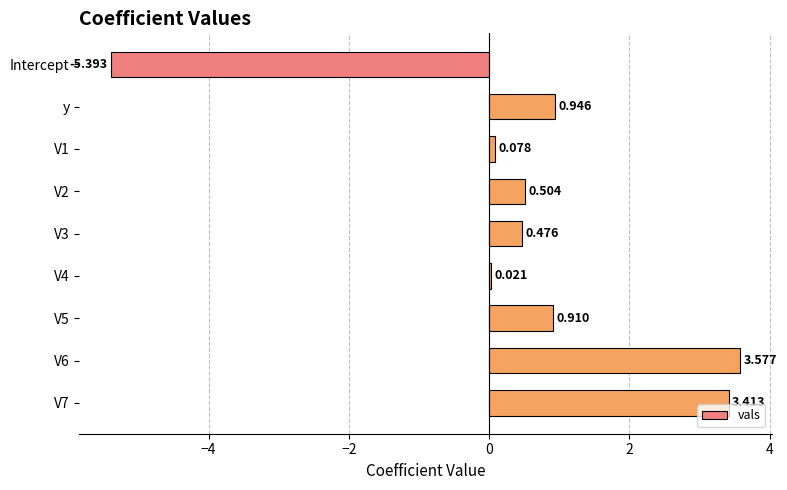

How many data points are above 0?

8